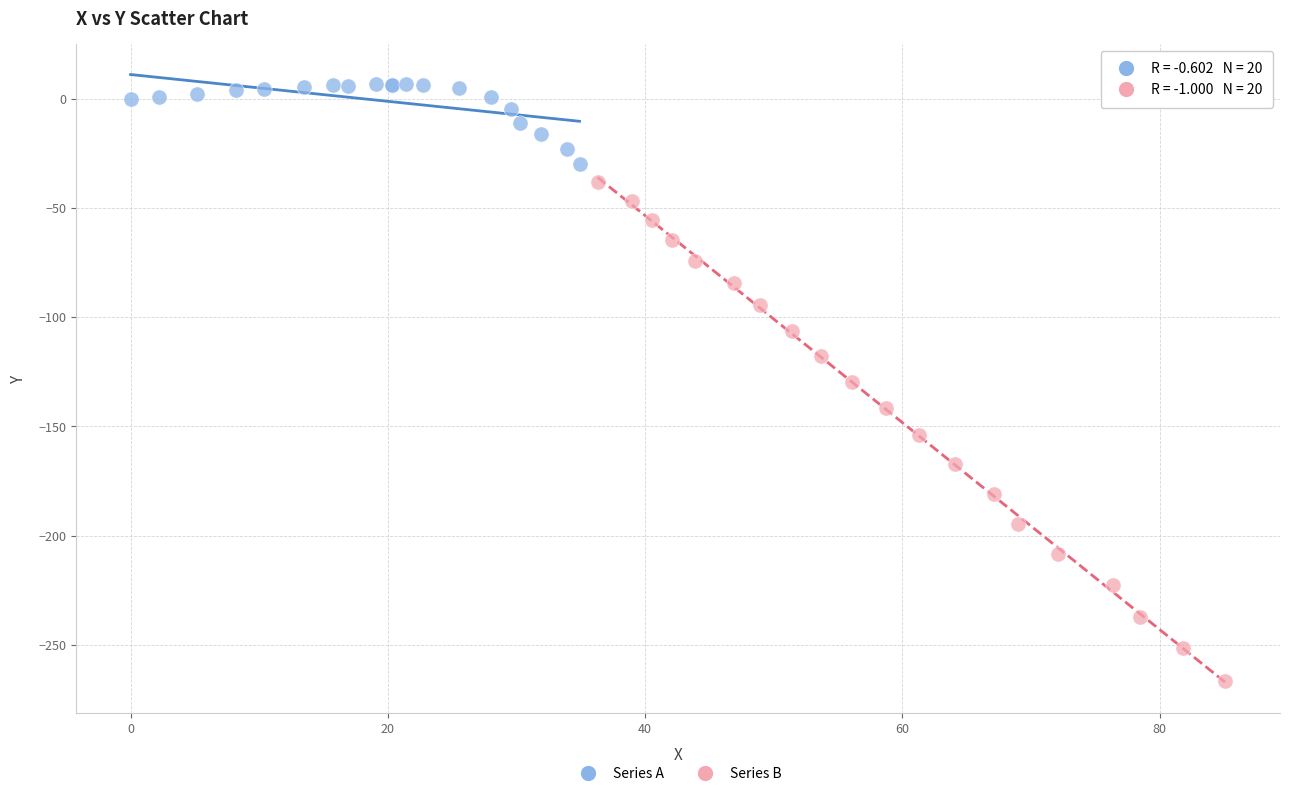

Which series has the widest spread of Y values?

Series B